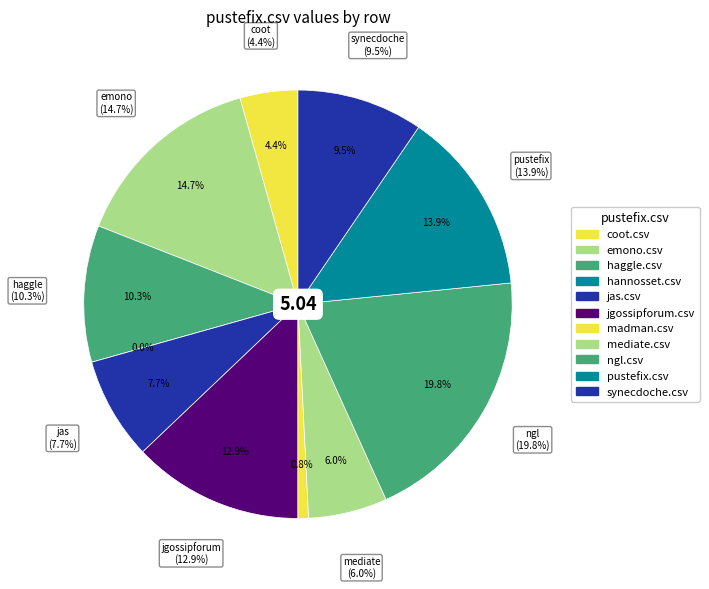

How many segments does this pie chart have?

11